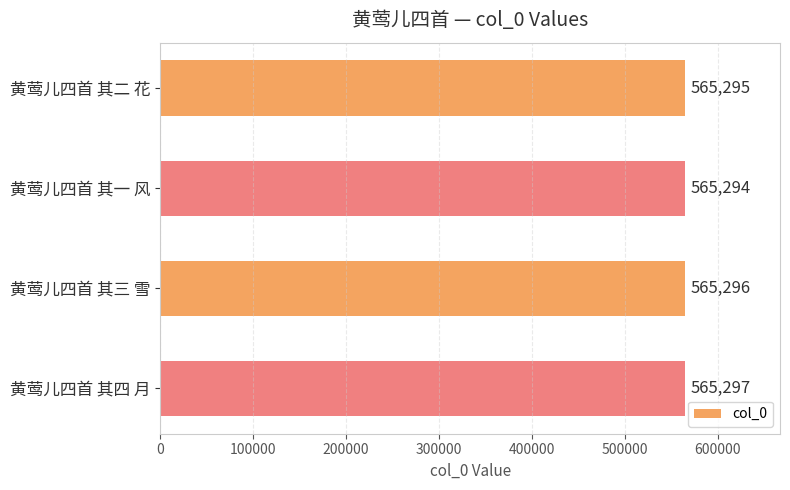

What is the label of the 4th bar from the top?

黄莺儿四首 其四 月